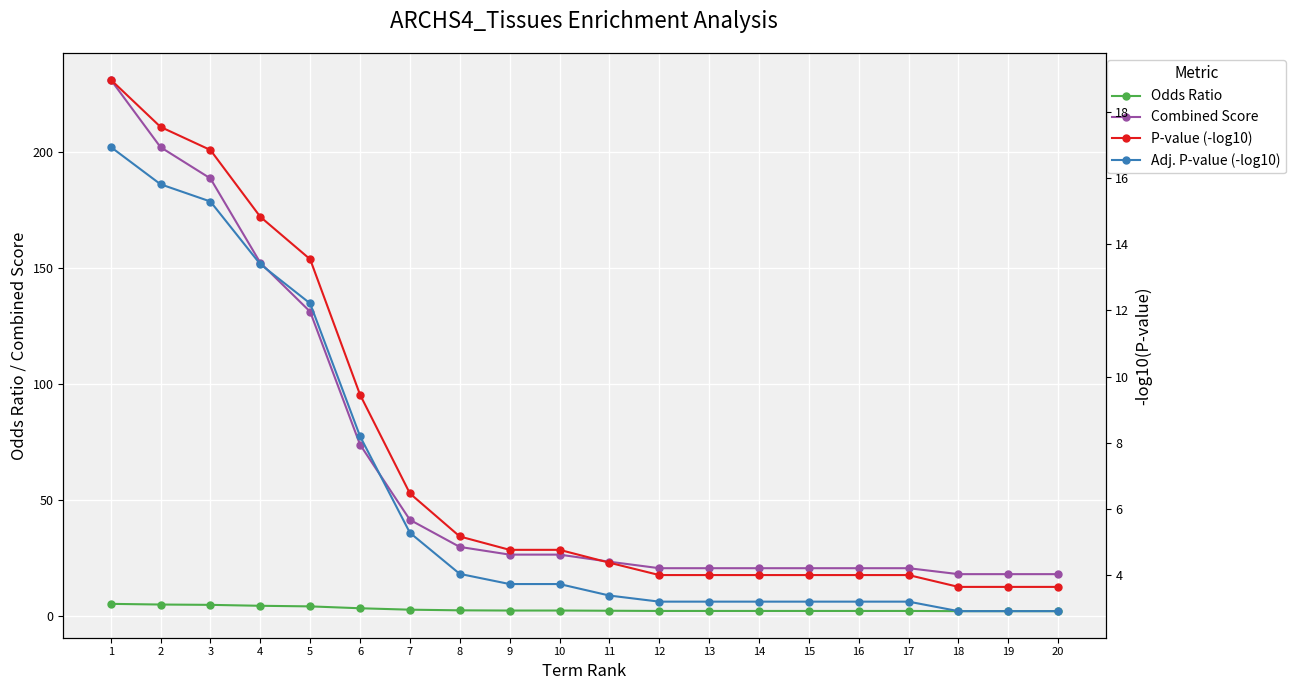

Between 13 and 16, which series saw the biggest shift?

Odds Ratio